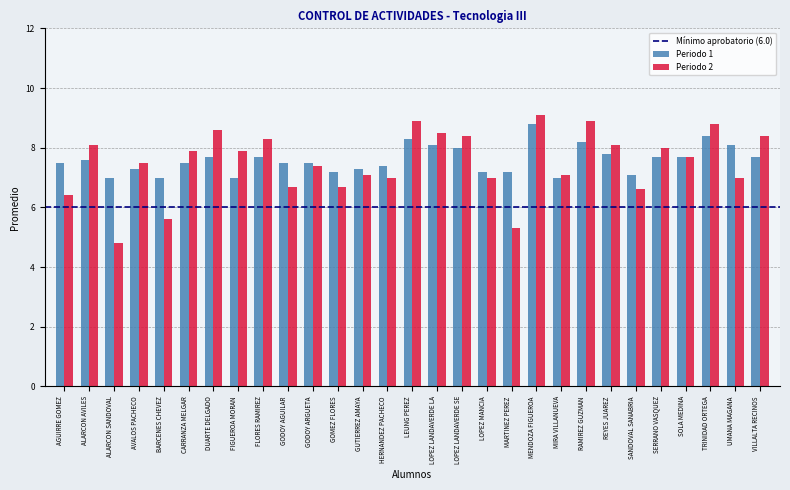

What is the sum of the Periodo 1 values at GUTIERREZ AMAYA and LOPEZ MANCIA?

14.5